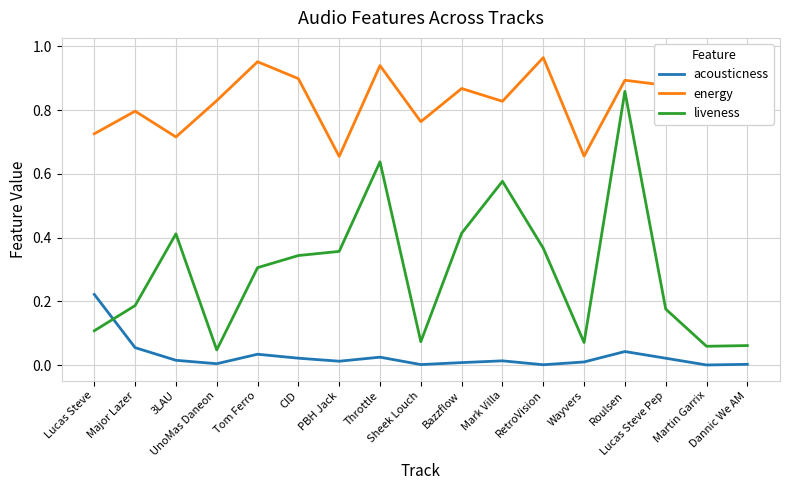

True or false: liveness has more than 1 points higher than both neighbors.

True